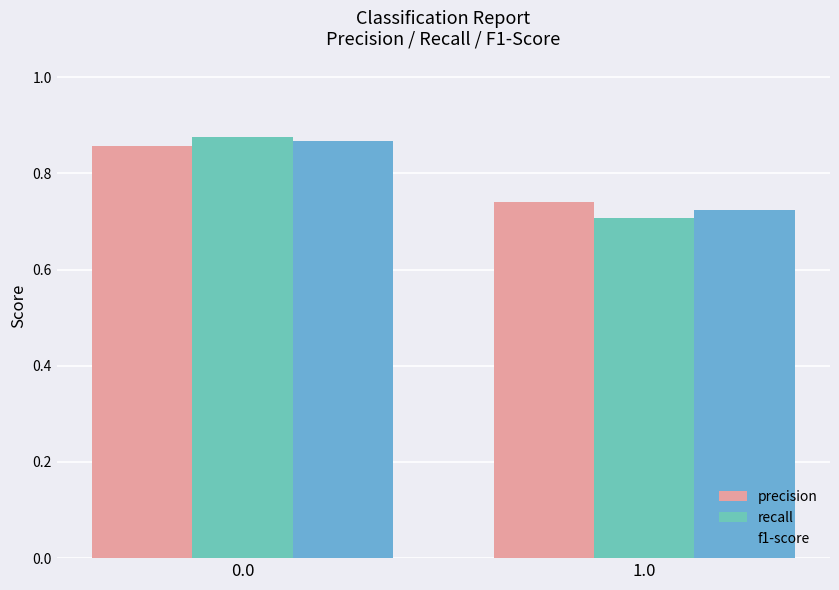

What is the sum of all f1-score values?

1.6